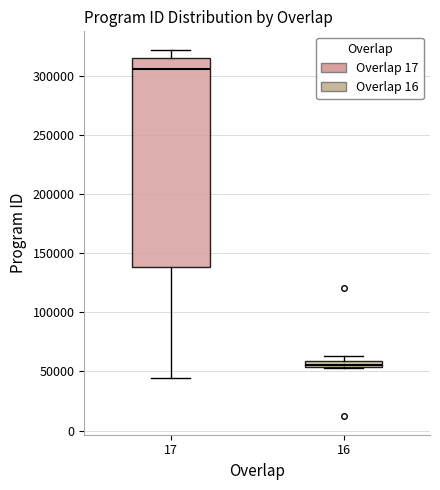

Where is the lower edge of the box at x = 16 on the y-axis? The values are not printed on the chart, so give them approximately, as read against the axis.

55000